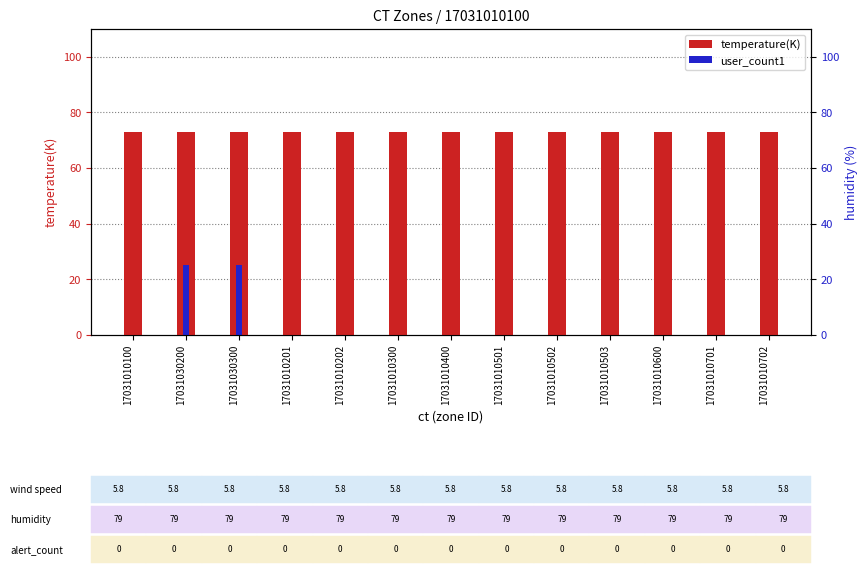

How many distinct data groups are displayed?

2